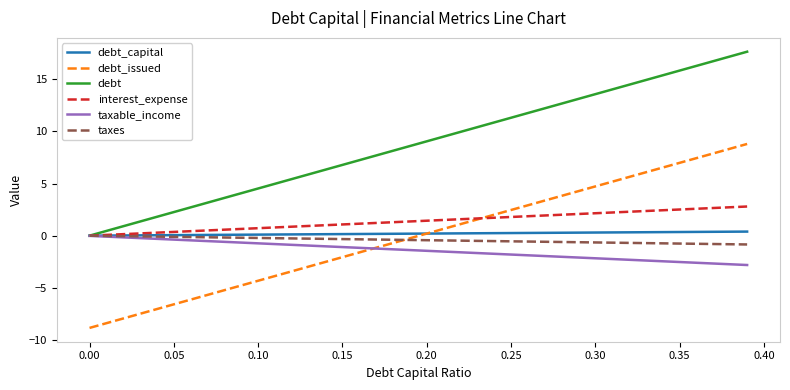

True or false: debt and debt_issued cross at least once.

False